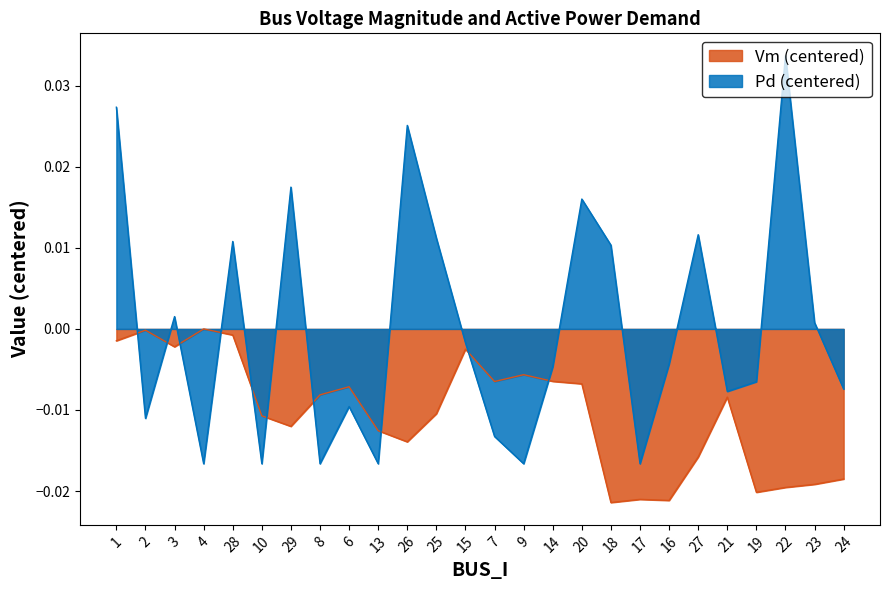

Where is the first local maximum for Vm?

2